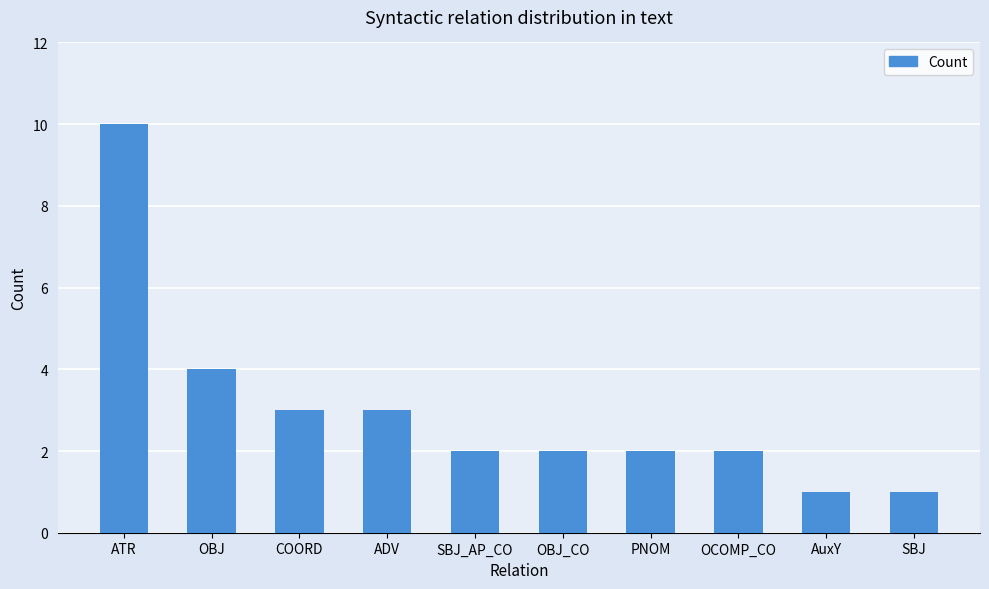

How many data points does each series have?

10